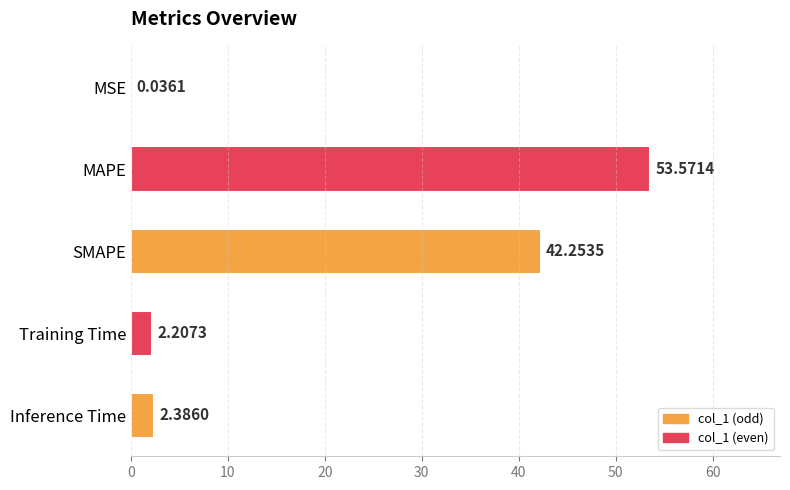

What is the change in value from Training Time to Inference Time?

+0.2